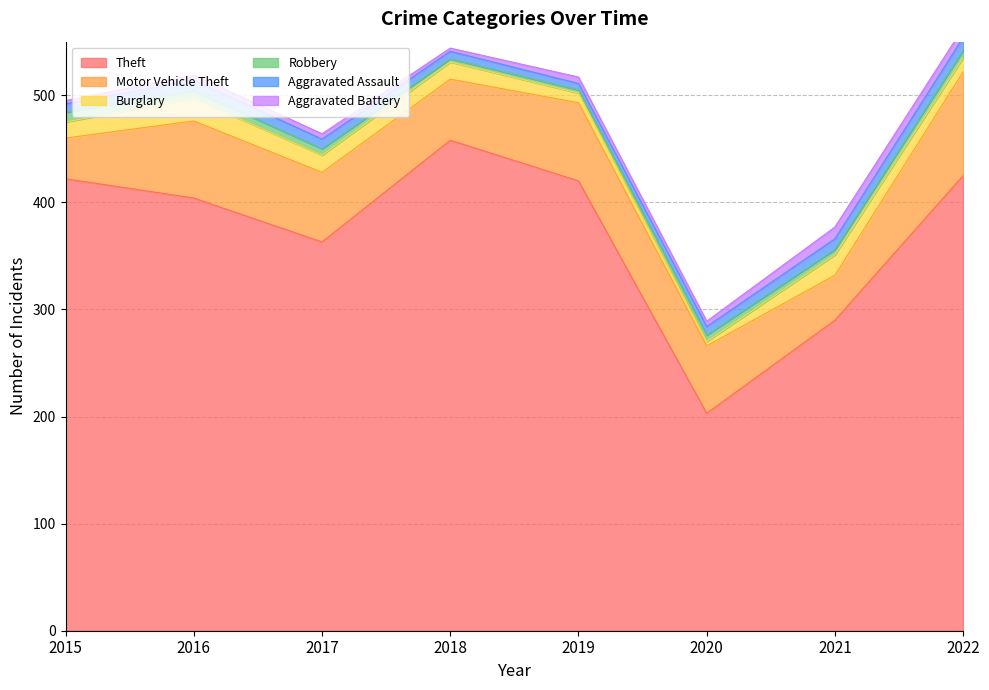

Reading left to right, transcribe all the data shown in this chart.

Theft: 422	404	363	458	420	203	290	425
Motor Vehicle Theft: 38	72	65	57	73	63	42	97
Burglary: 15	21	16	16	9	4	19	13
Robbery: 9	7	6	3	3	6	5	7
Aggravated Assault: 8	10	9	7	6	8	10	12
Aggravated Battery: 3	5	5	3	6	5	11	9